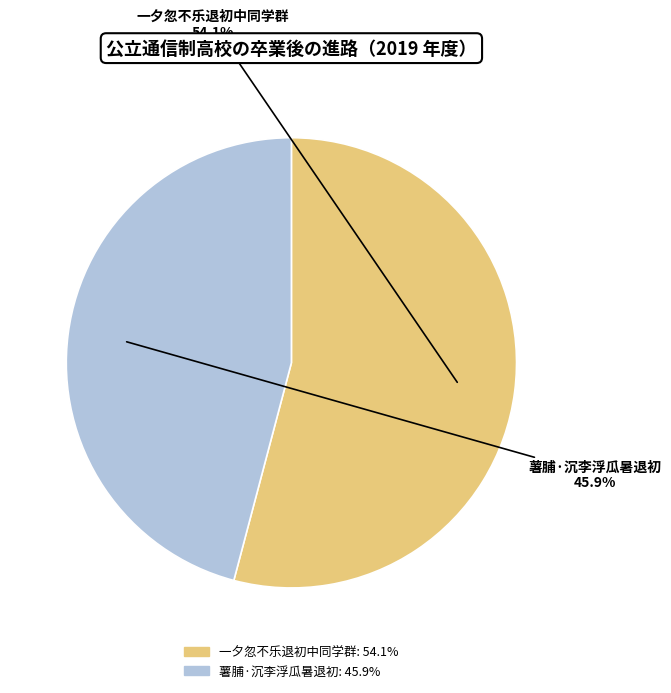

True or false: 薯脯·沉李浮瓜暑退初 accounts for 35% of the total.

False